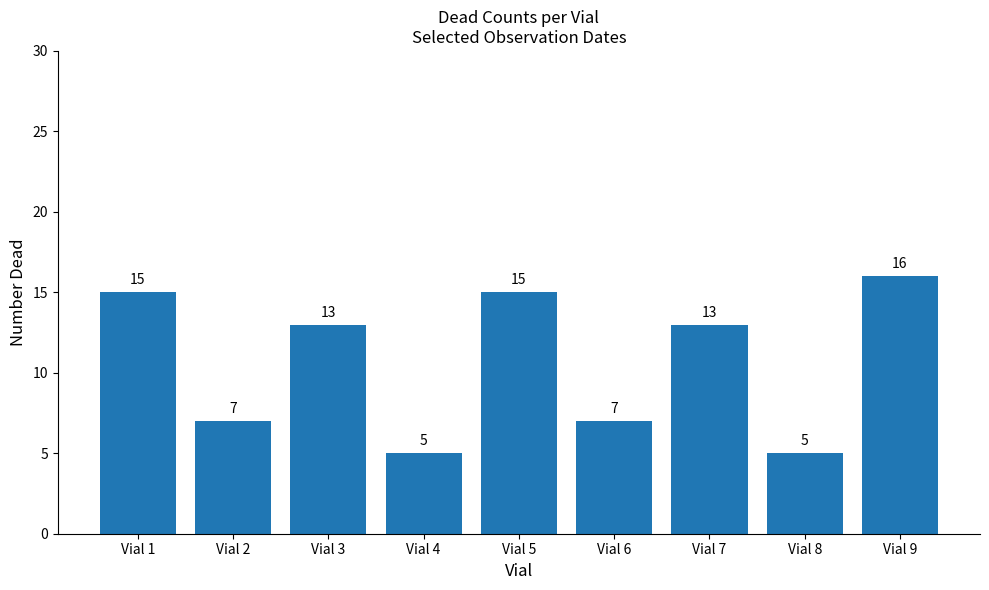

Where does the data first go above 13?

Vial 1